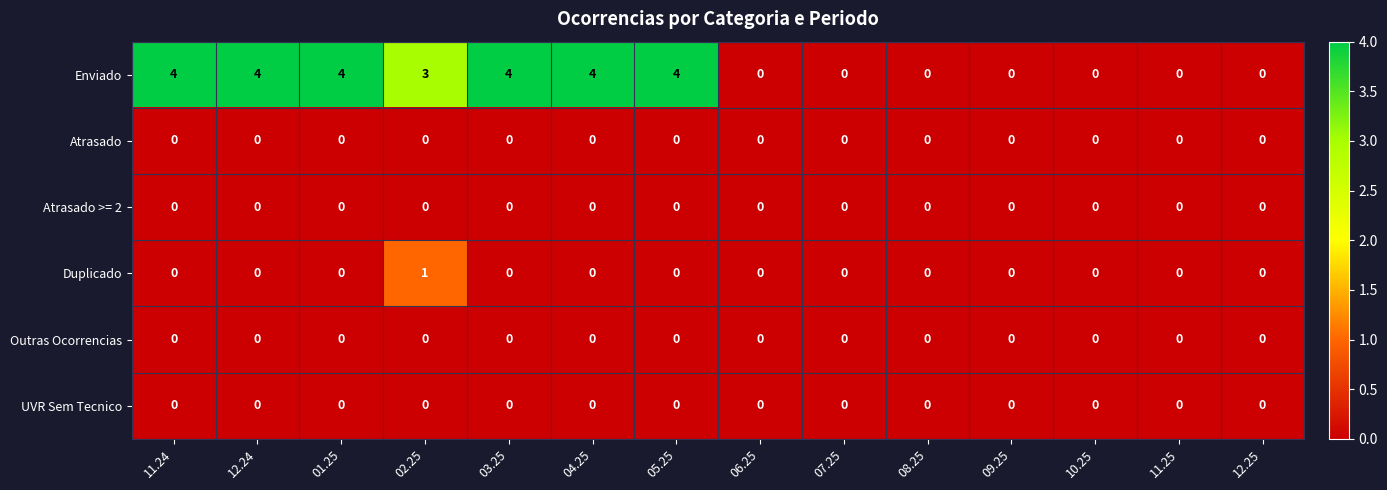

What is the difference between the second highest and second lowest values in the Enviado series?

4